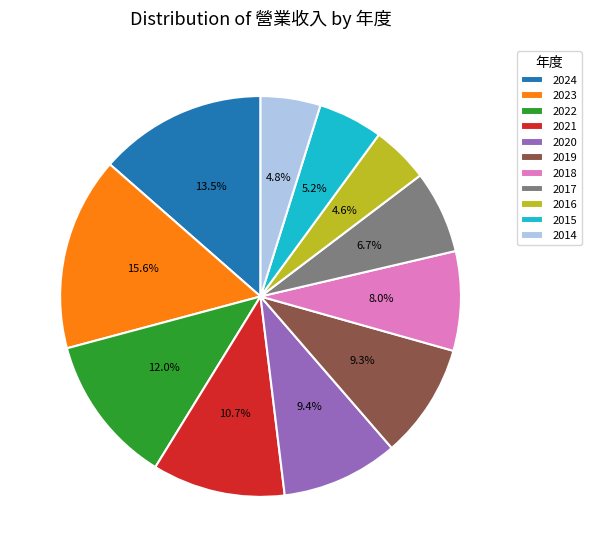

Which slice is the largest?

2023